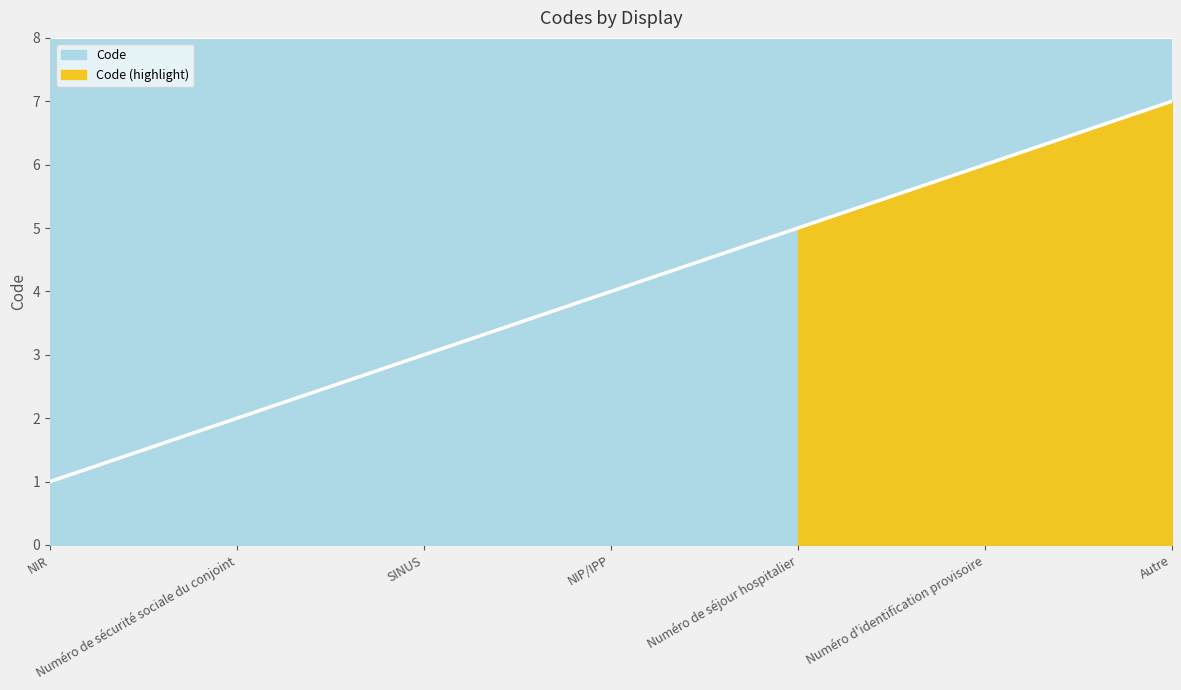

What is the sum of the values at Numéro de sécurité sociale du conjoint and Numéro d'identification provisoire?

8